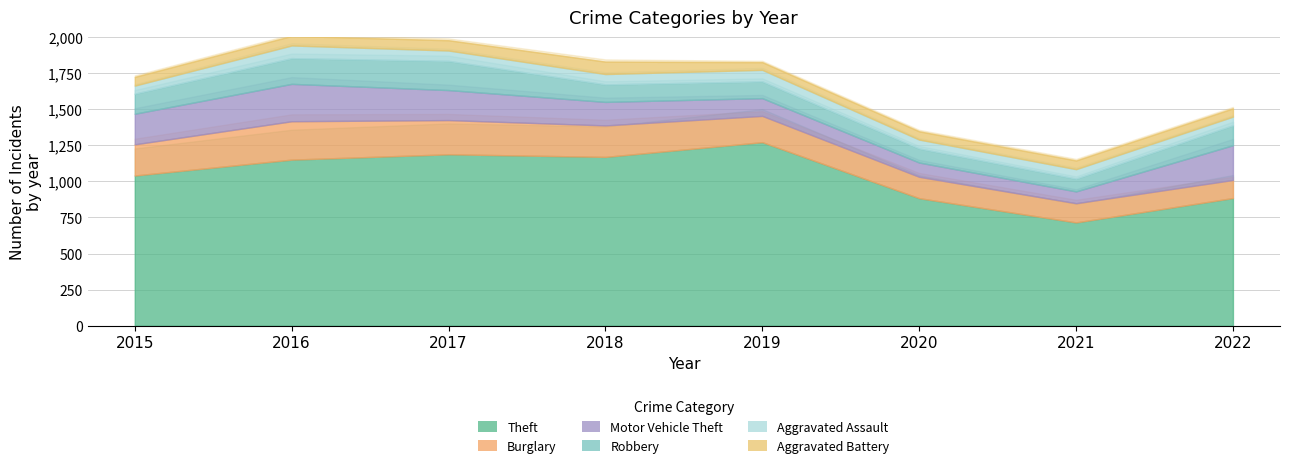

What is the spread (max minus min) of values at 2021?

656